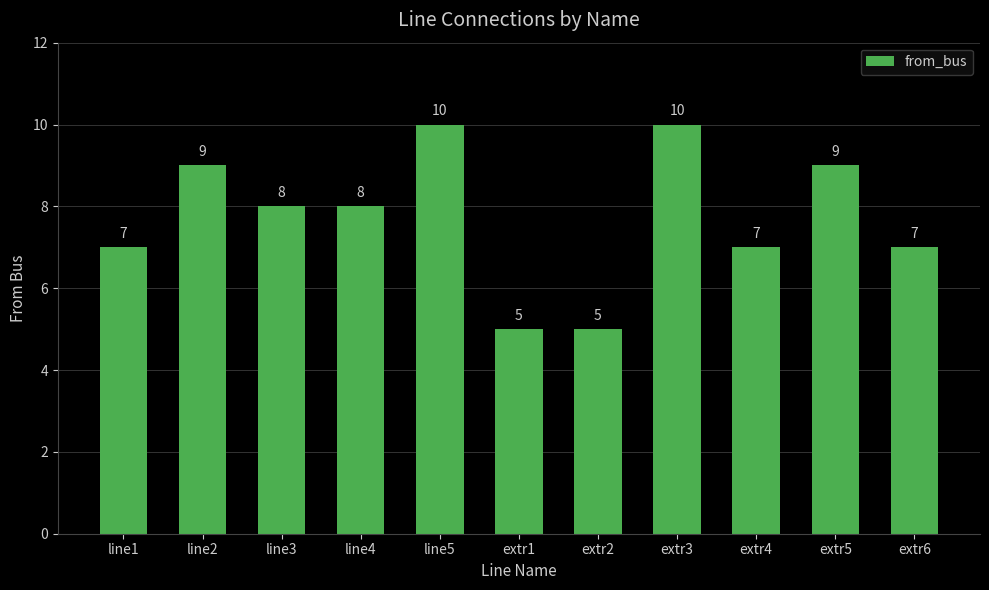

Approximately how many times larger is the value at extr4 compared to line2?

0.8